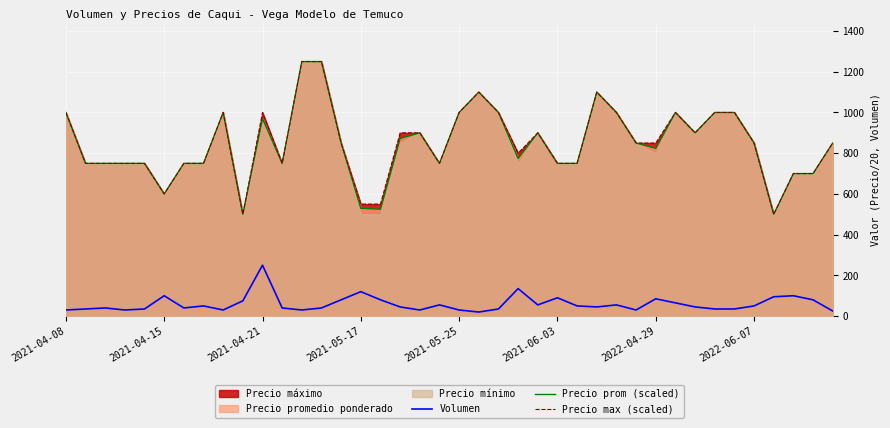

True or false: Precio prom (scaled) and Volumen cross at least once.

False